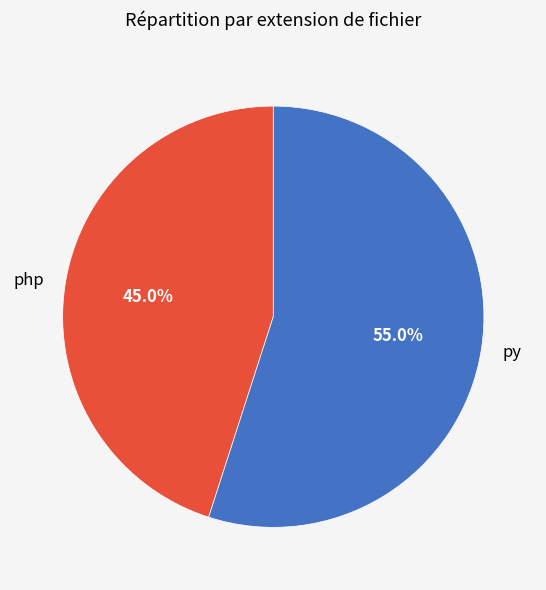

Approximately how many times larger is the value at py compared to php?

1.2